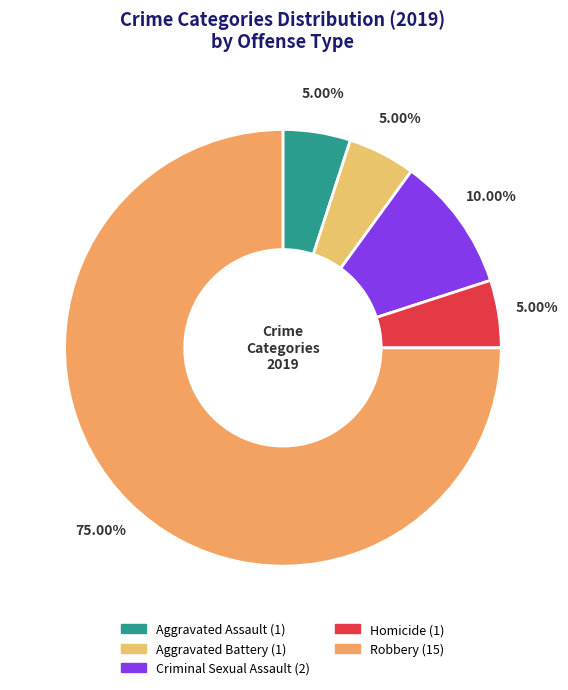

To the nearest percent, what is the combined percentage of Aggravated Assault and Aggravated Battery?

10%